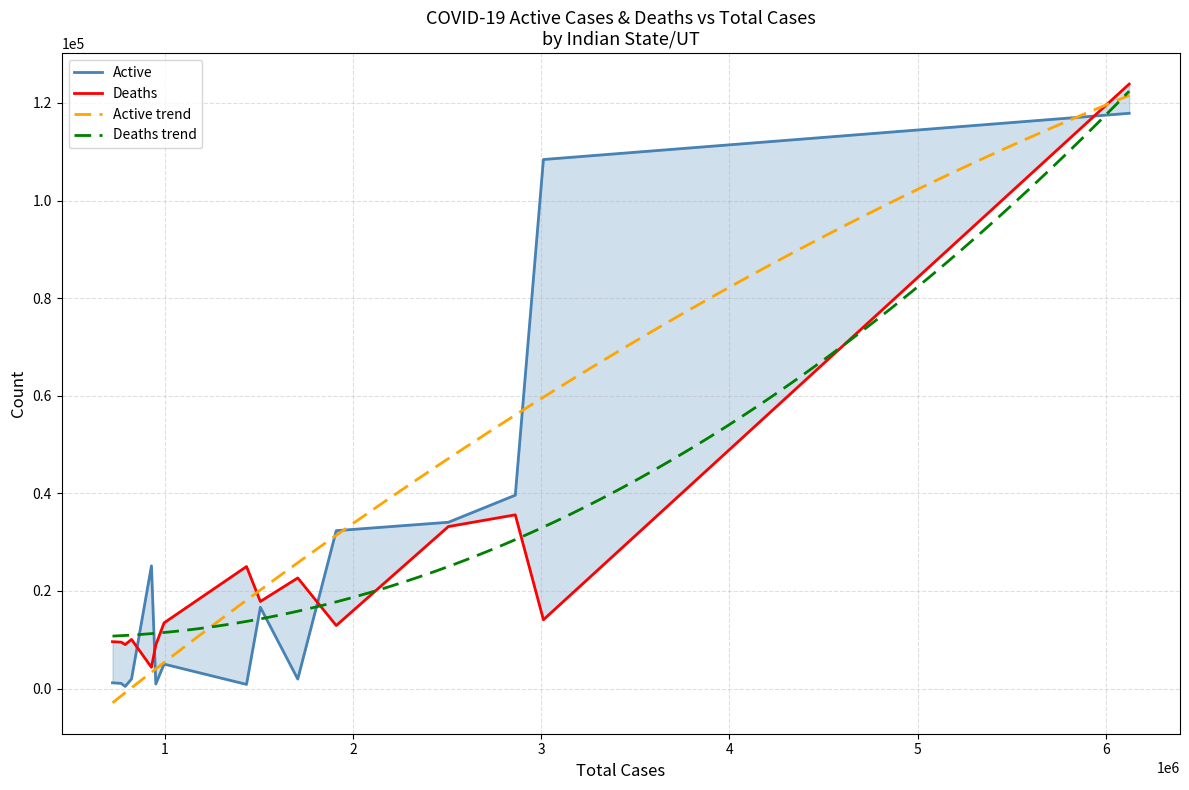

Is the value of Active at Andhra Pradesh greater than the value of Deaths at Maharashtra?

No